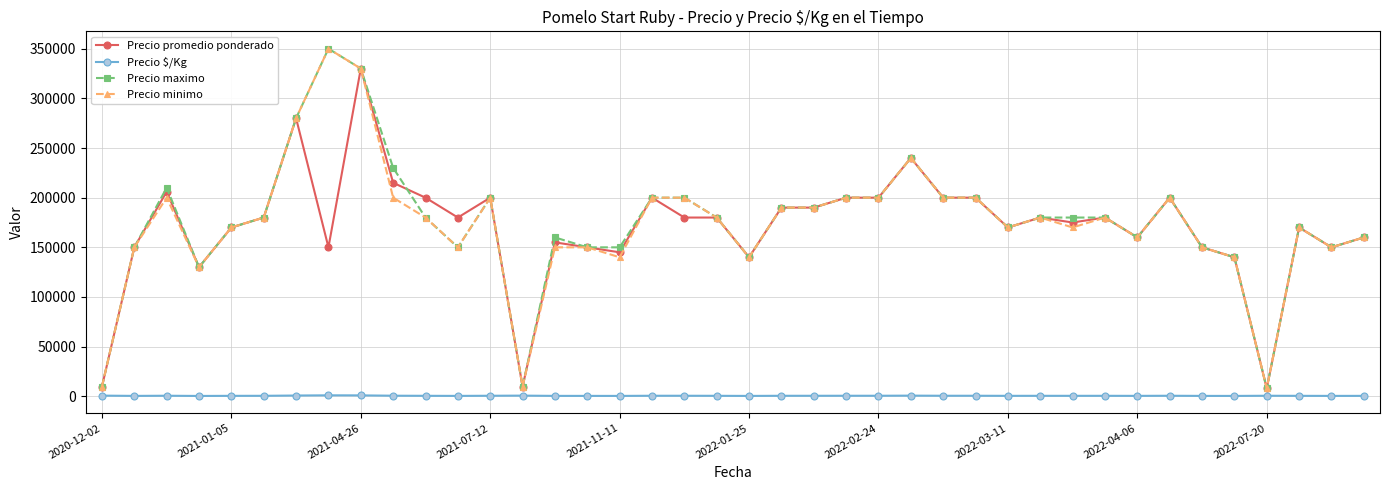

What is the average value of the Precio promedio ponderado series?

170590